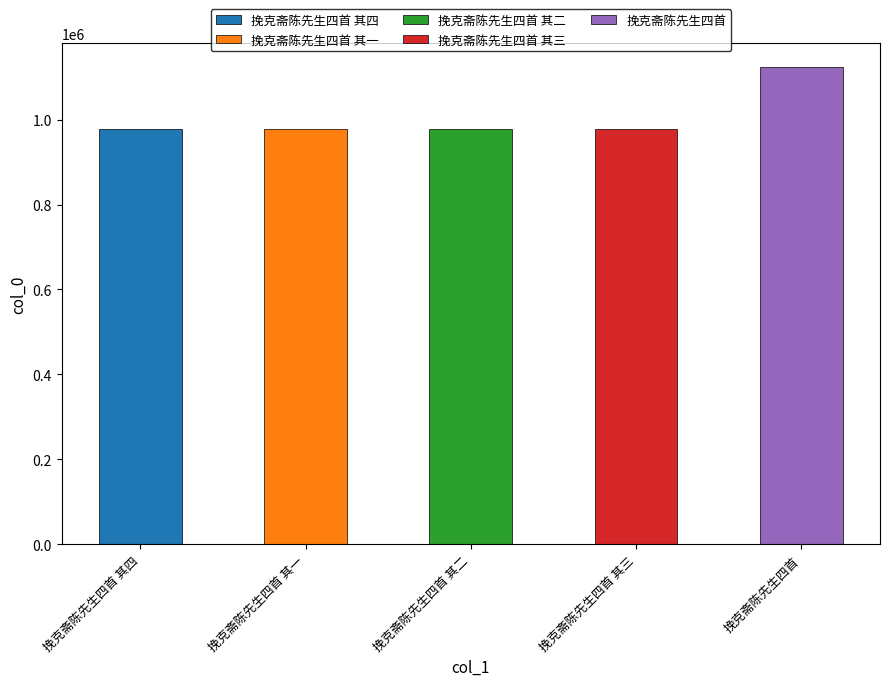

Where is the data nearest to the value 1050795?

挽克斋陈先生四首 其一